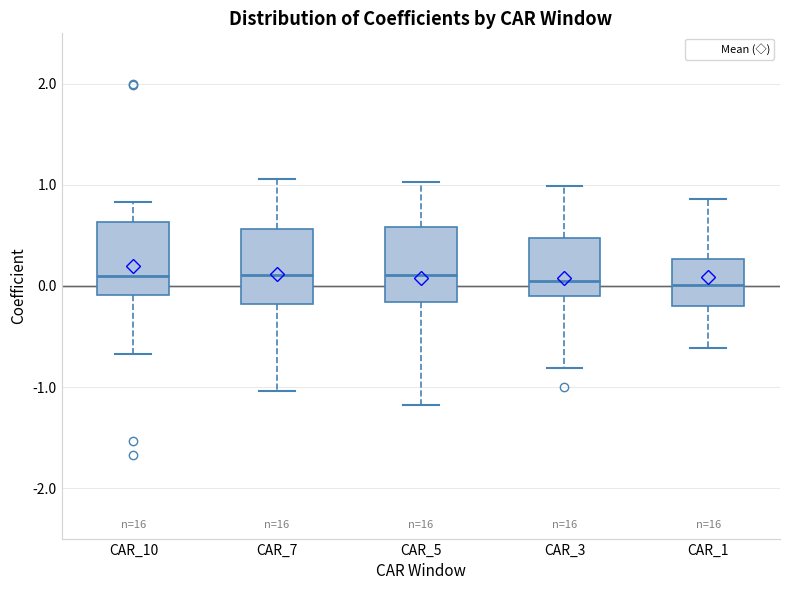

Reading left to right, transcribe this box plot: for each box, give where its median line is, the range the box spans, and where its two whiskers end, as read against the y-axis. The values are not printed on the chart, so give them approximately, as read against the axis.

CAR_10: median 0.1, box -0.1 to 0.6, whiskers -0.7 to 0.8
CAR_7: median 0.1, box -0.2 to 0.6, whiskers -1.0 to 1.1
CAR_5: median 0.1, box -0.2 to 0.6, whiskers -1.2 to 1.0
CAR_3: median 0.0, box -0.1 to 0.5, whiskers -0.8 to 1.0
CAR_1: median 0.0, box -0.2 to 0.3, whiskers -0.6 to 0.9